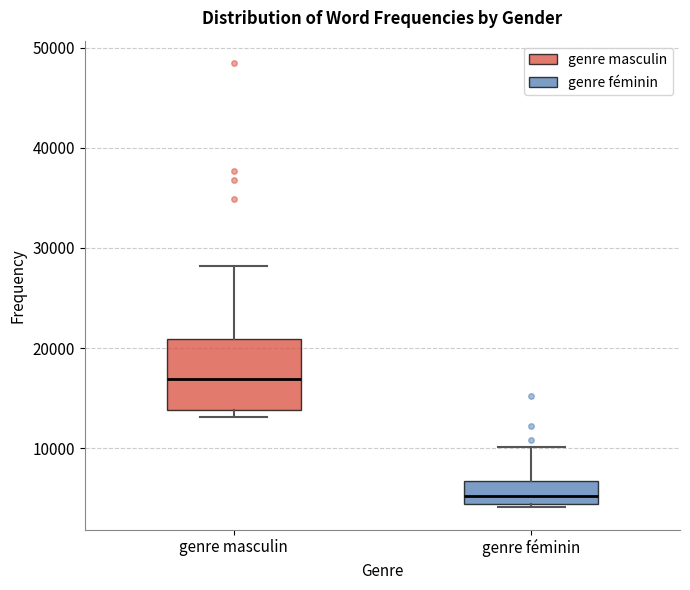

Reading left to right, read every box against the y-axis: the position of its median line, the range the box covers, and the ends of its whiskers. The values are not printed on the chart, so give them approximately, as read against the axis.

genre masculin: median 17000, box 14000 to 21000, whiskers 13000 to 28000
genre féminin: median 5000, box 4000 to 7000, whiskers 4000 (just below the box's lower edge) to 10000